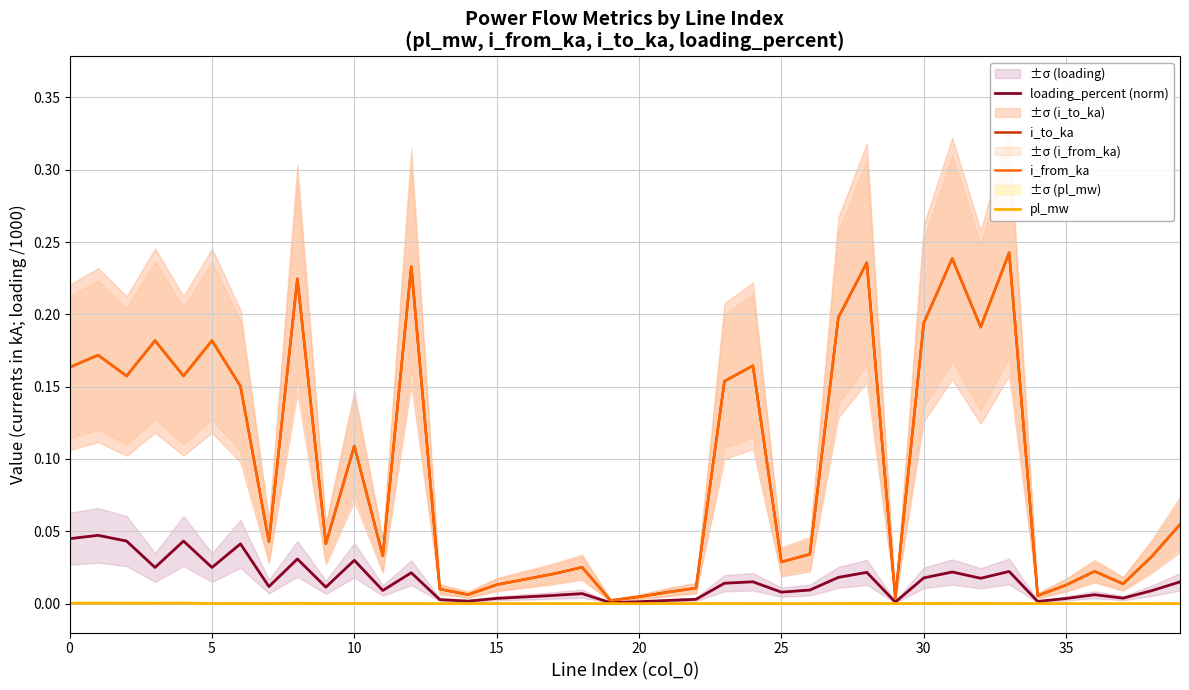

Between 20 and 29, which is larger?

20